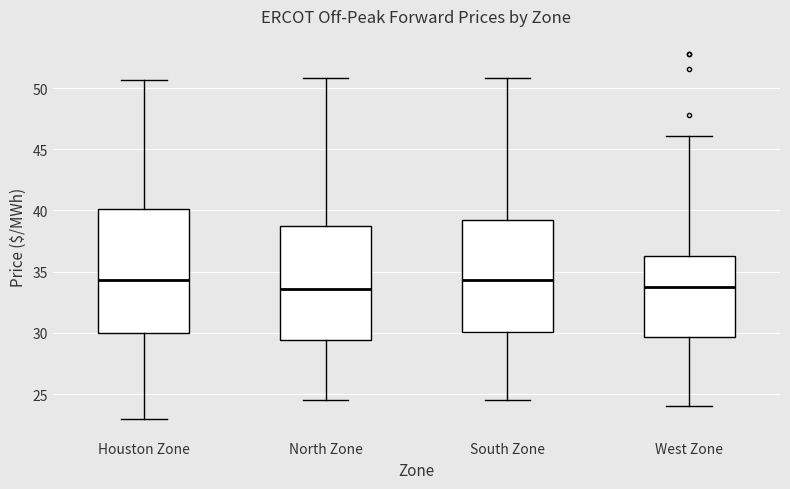

Where does the lower whisker of the box for Houston Zone end on the y-axis? The values are not printed on the chart, so give them approximately, as read against the axis.

23.0